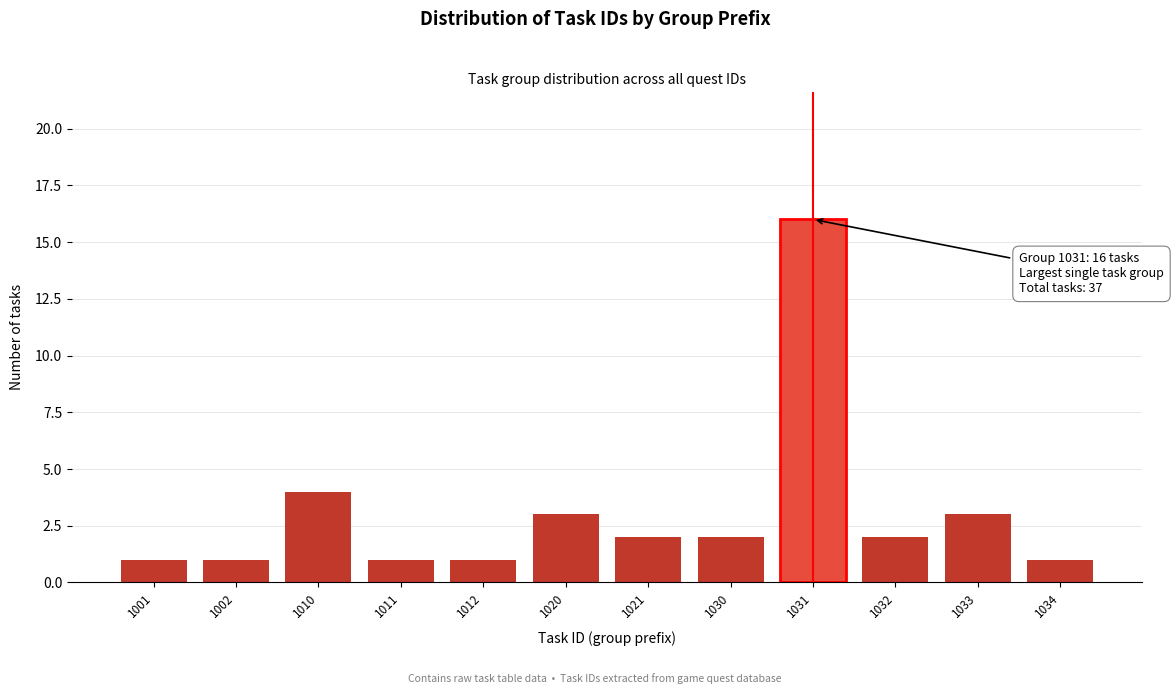

Reading left to right, transcribe all the data shown in this chart.

1001=1	1002=1	1010=4	1011=1	1012=1	1020=3	1021=2	1030=2	1031=16	1032=2	1033=3	1034=1